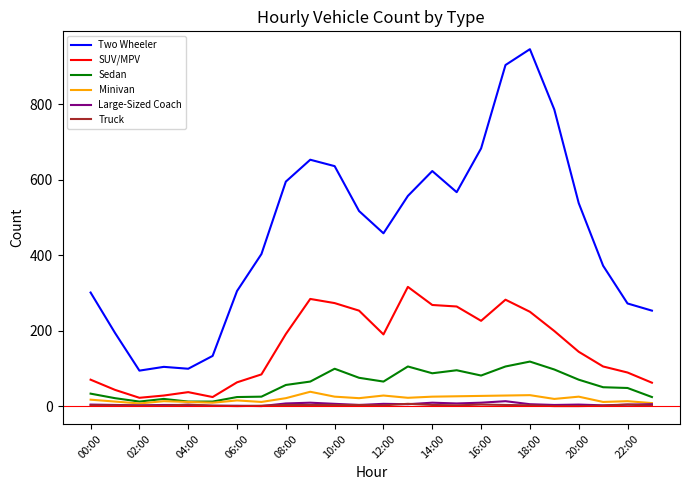

Which series has the largest range (max minus min)?

Two Wheeler